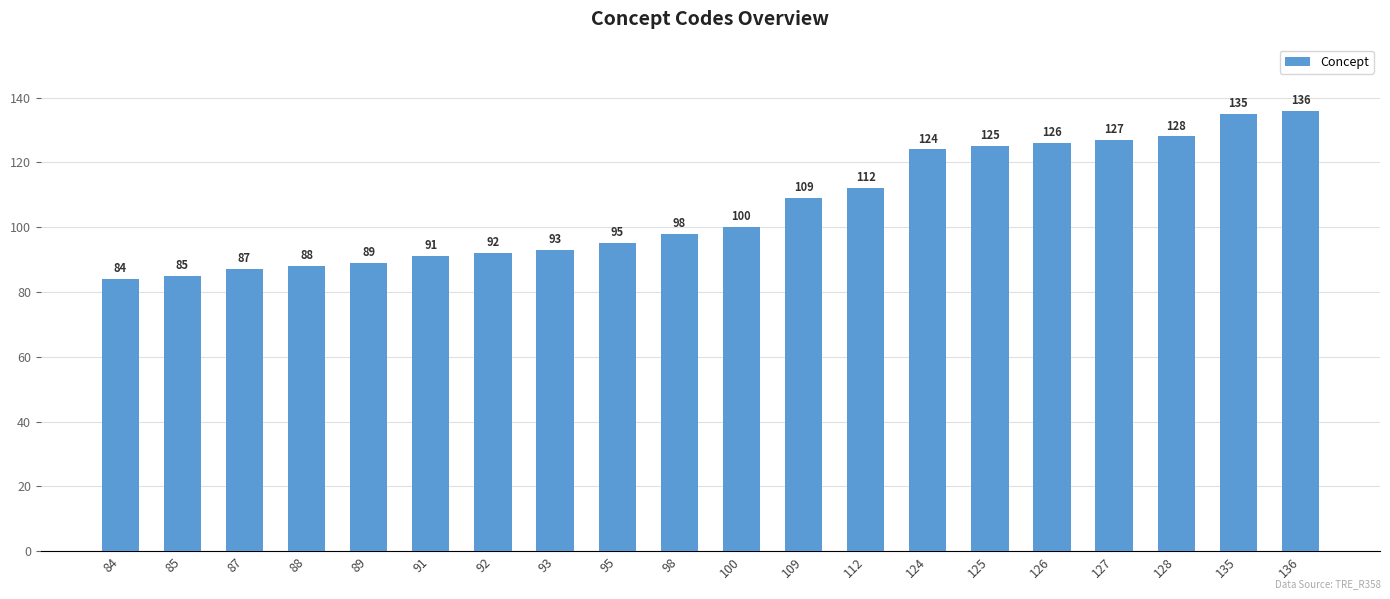

List the labels in order of value, smallest first.

84, 85, 87, 88, 89, 91, 92, 93, 95, 98, 100, 109, 112, 124, 125, 126, 127, 128, 135, 136